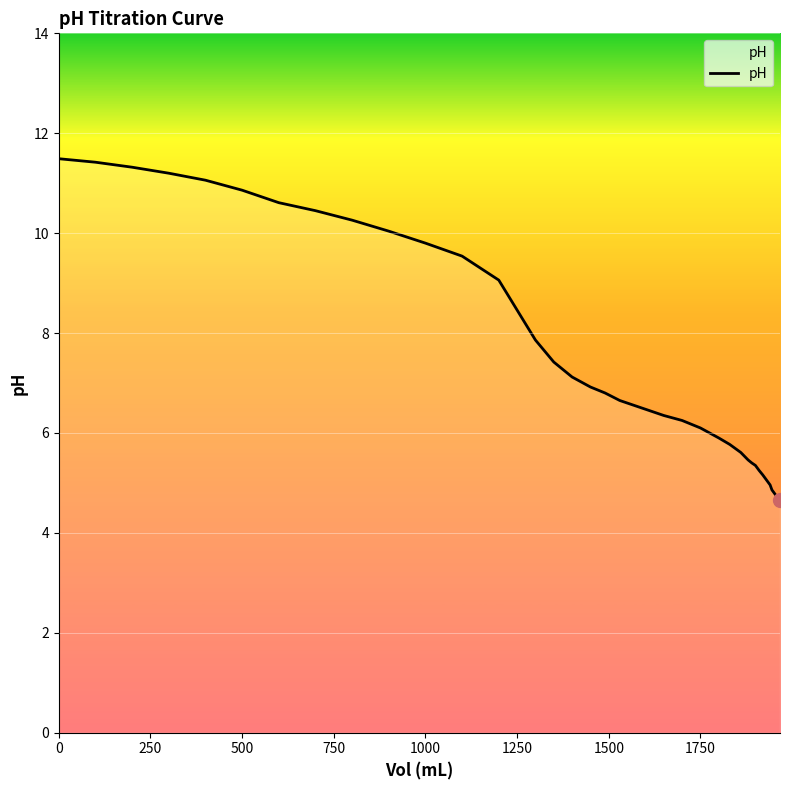

What is the minimum value shown in the chart?

4.7